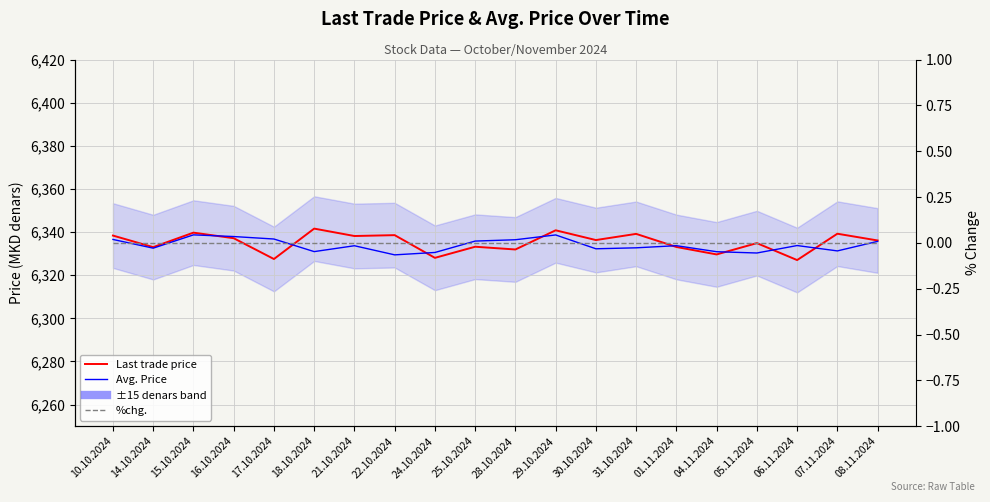

The Last trade price series shows 9944.6 at 16.10.2024. True or false?

False